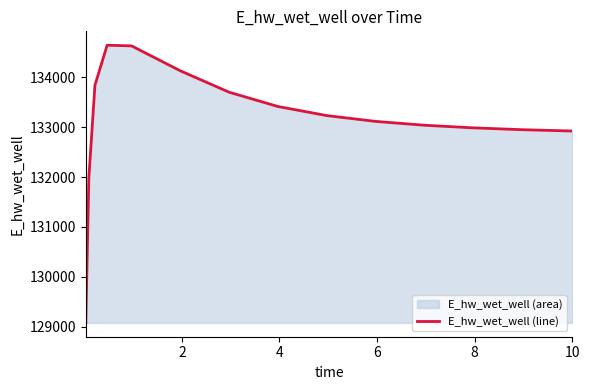

What is the difference between the maximum and minimum values?

5569.0